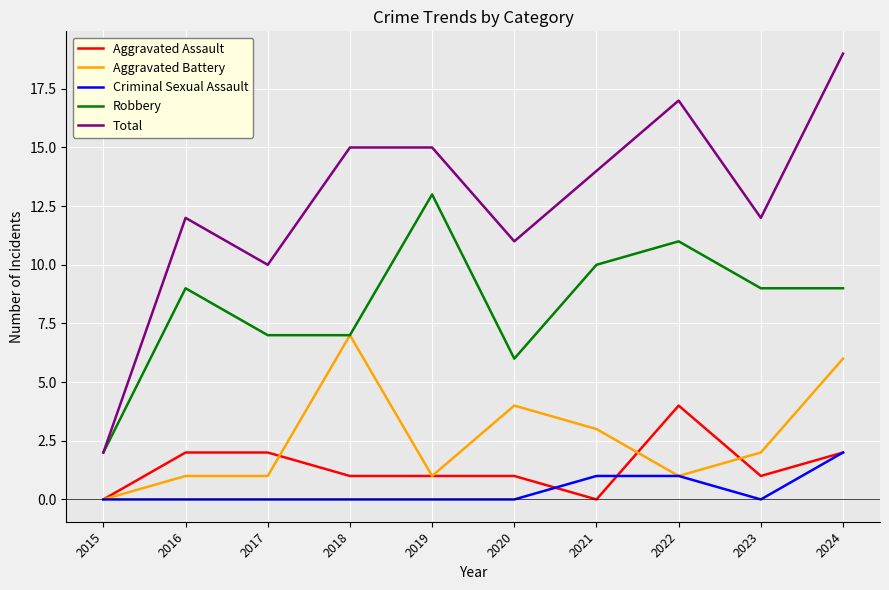

The value of Robbery at 2020 is 6. True or false?

True